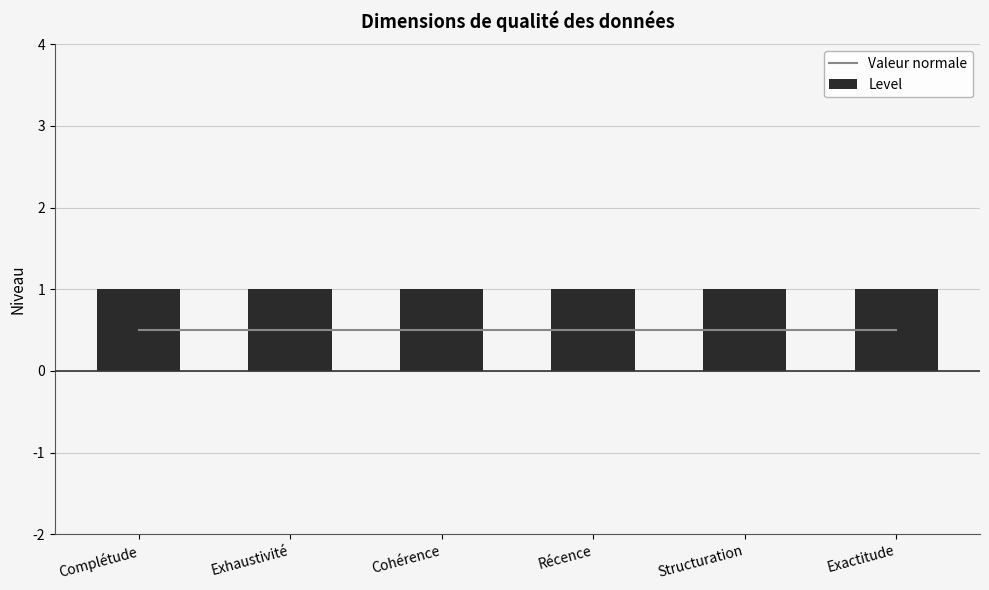

Is the value of Level at Récence greater than the value of Valeur normale at Exhaustivité?

Yes